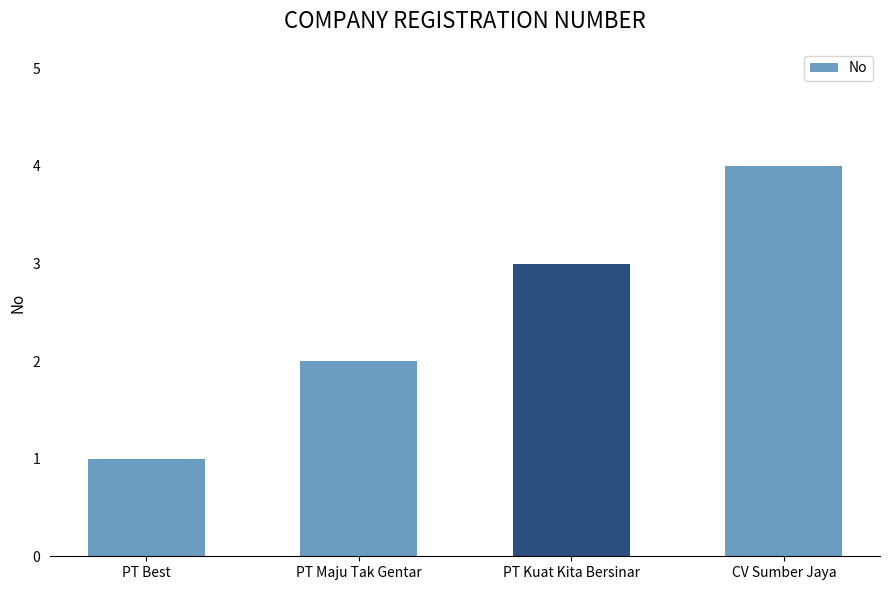

What is the value of the 2nd bar from the left?

2